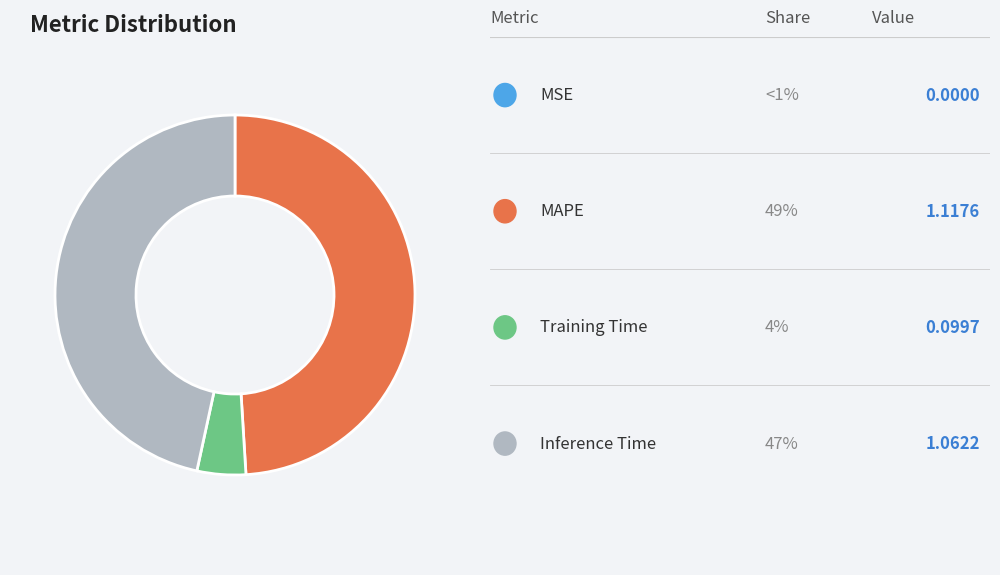

Does any single category account for the majority?

No